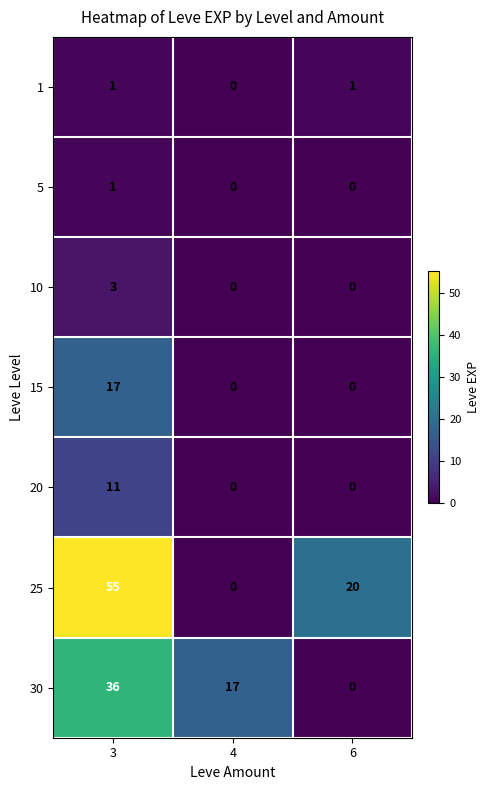

How many data points does each series have?

3